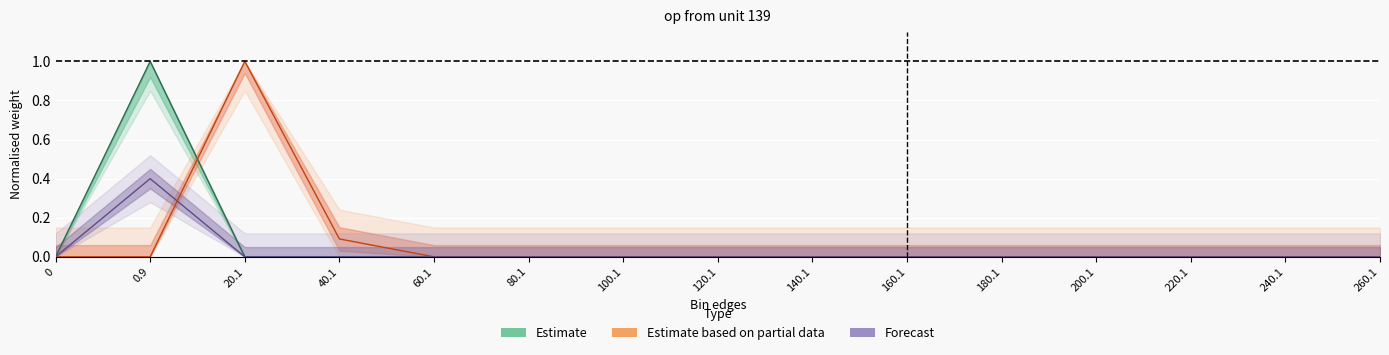

Reading left to right, list all the values displayed in this chart.

entries: 0.0	1.0	0.0	0.0	0.0	0.0	0.0	0.0	0.0	0.0	0.0	0.0	0.0	0.0	0.0
Sw: 0.0	0.4	0.0	0.0	0.0	0.0	0.0	0.0	0.0	0.0	0.0	0.0	0.0	0.0	0.0
Sxw0: 0.0	0.0	1.0	0.1	0.0	0.0	0.0	0.0	0.0	0.0	0.0	0.0	0.0	0.0	0.0